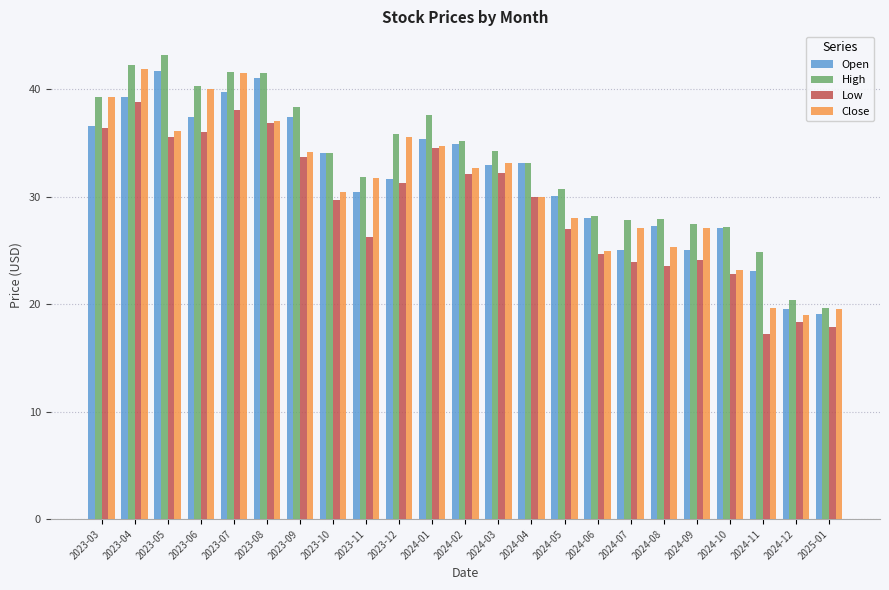

How many categories are shown in the chart?

23